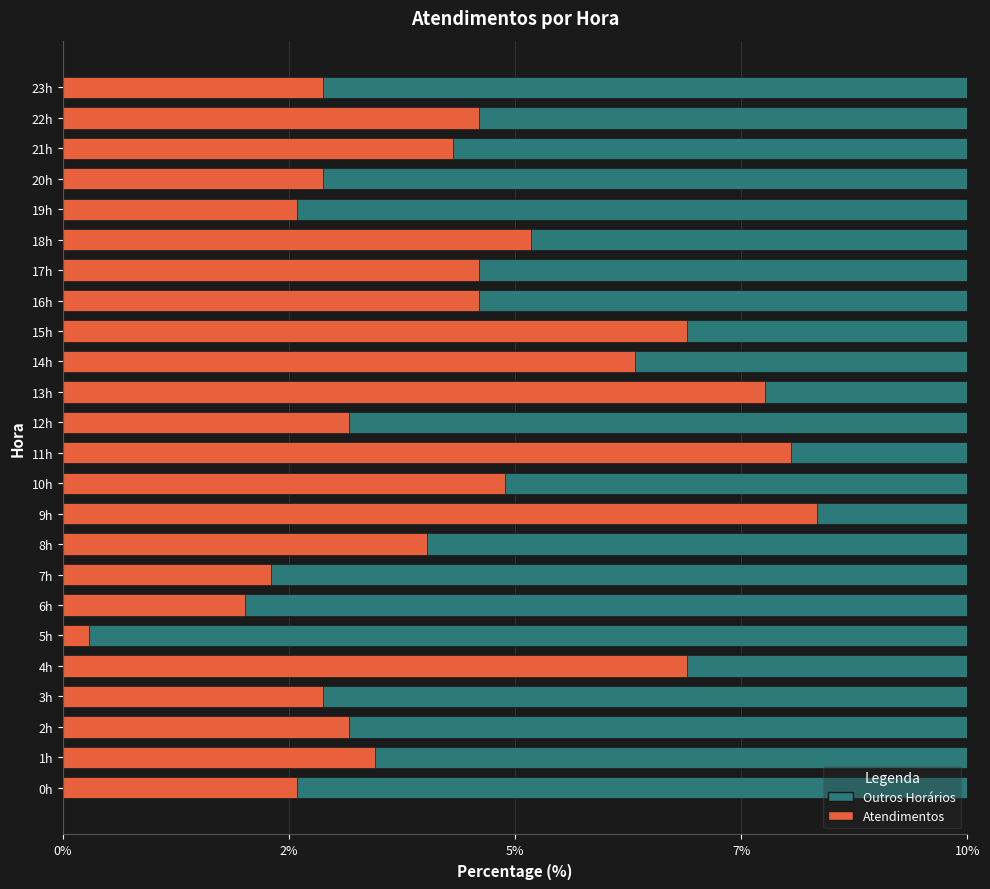

The value at 2h is 3.0. True or false?

True